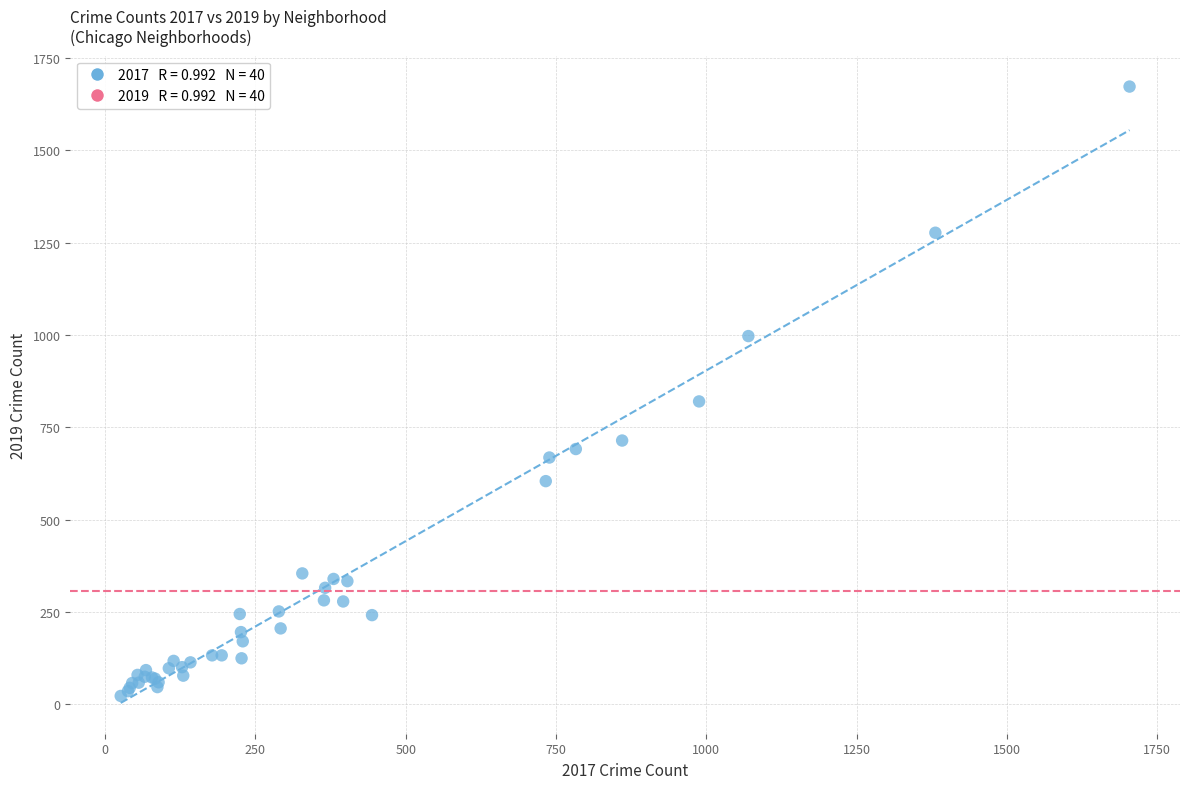

What Y value in the scatter plot is closest to 847?

820